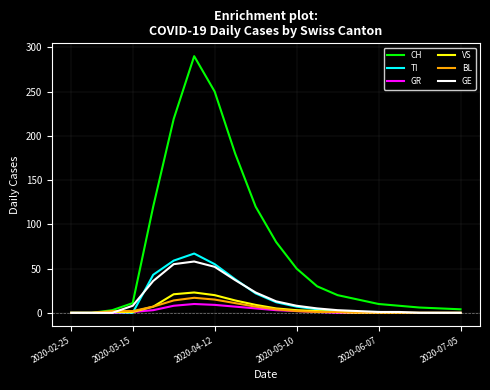

What is the difference between the maximum and minimum values in the VS series?

23